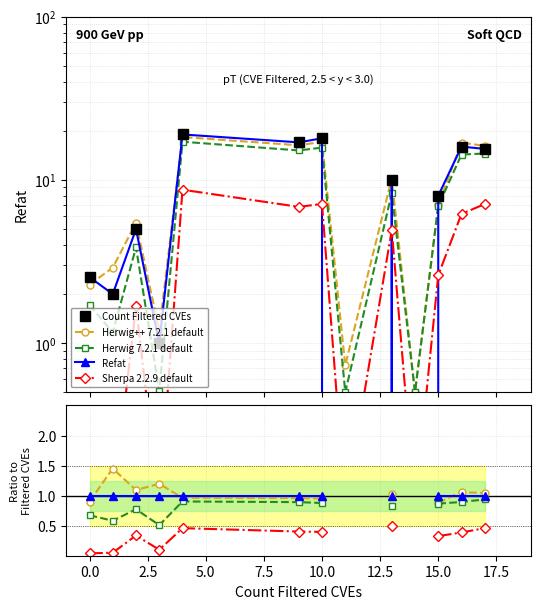

What is the highest value of the Count Filtered CVEs series?

19.0